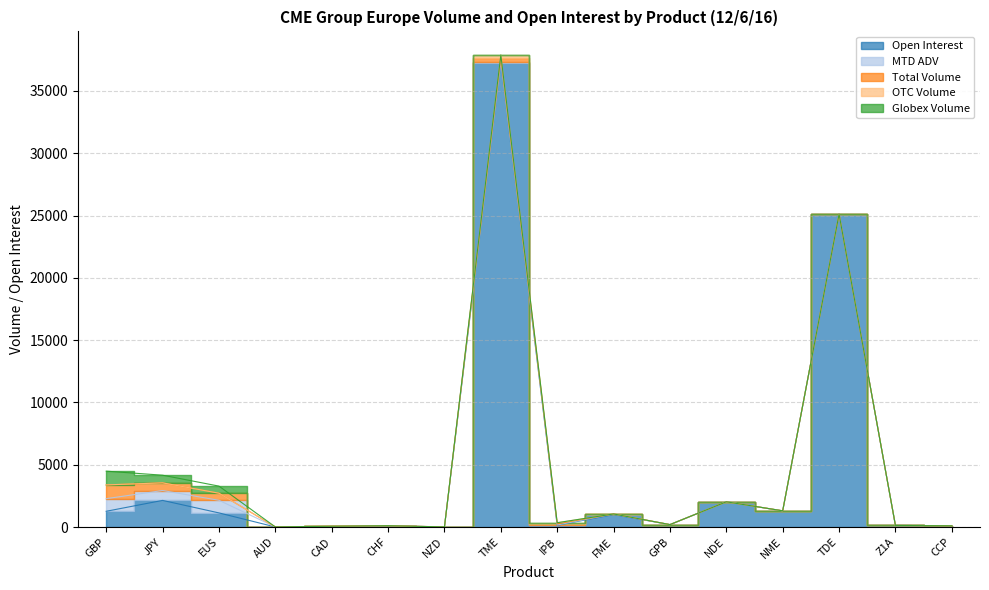

True or false: Open Interest and OTC Volume cross at least once.

False